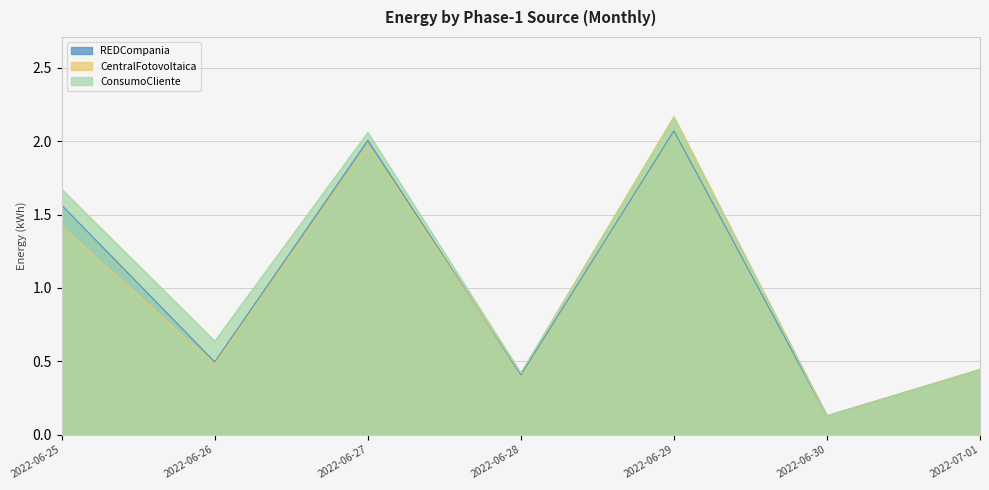

Reading left to right, transcribe all the data shown in this chart.

Energia-Fase-1-REDCompania-Mensual: 1.6	0.5	2.0	0.4	2.1	0.1	0.4
Energia-Fase-1-CentralFotovoltaica-Mensual: 1.4	0.5	2.0	0.4	2.2	0.1	0.4
Energia-Fase-1-ConsumoCliente-Mensual: 1.7	0.6	2.1	0.4	2.2	0.1	0.4